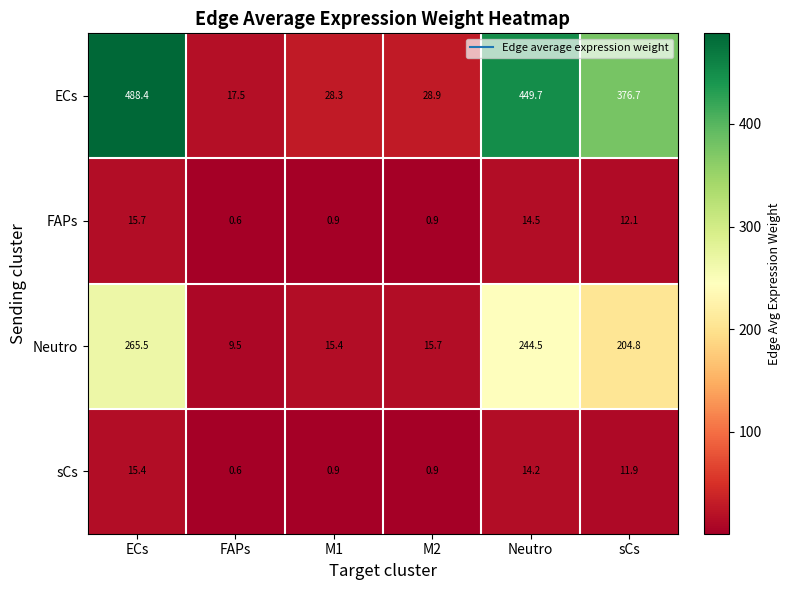

The value of Neutro at ECs is 265.5. True or false?

True